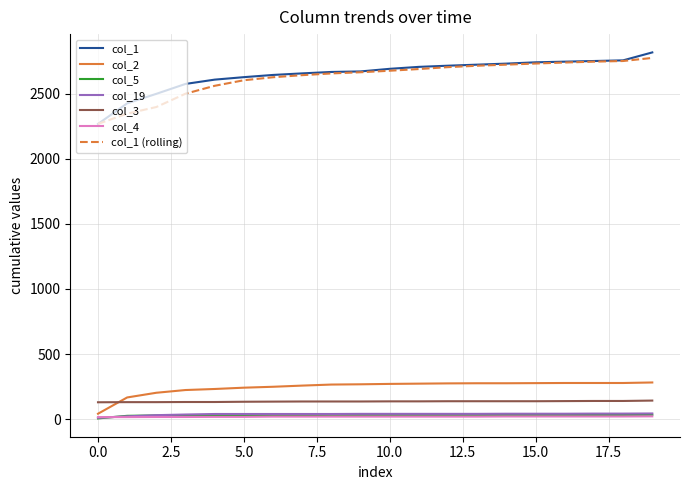

What is the difference between the maximum and minimum values in the col_19 series?

33.0